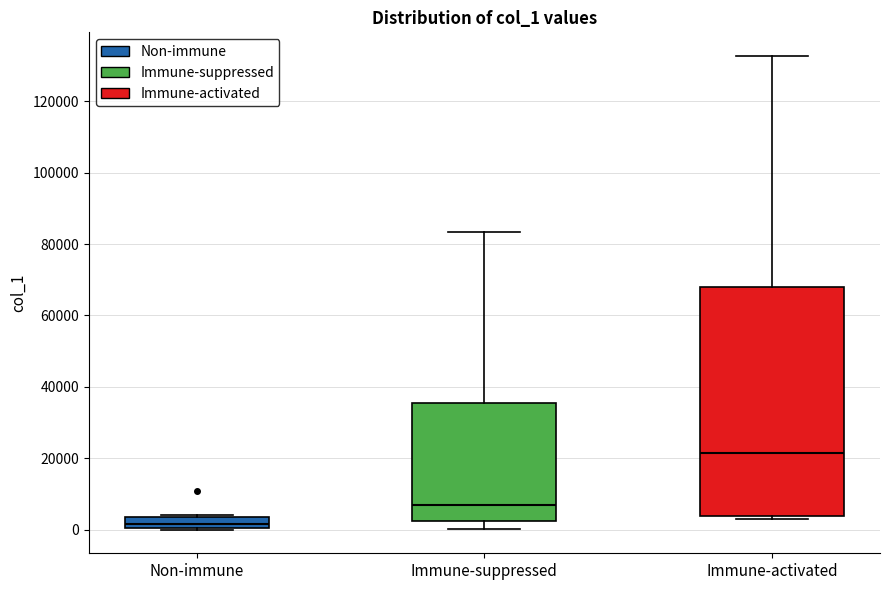

Which box's median line is the highest?

Immune-activated